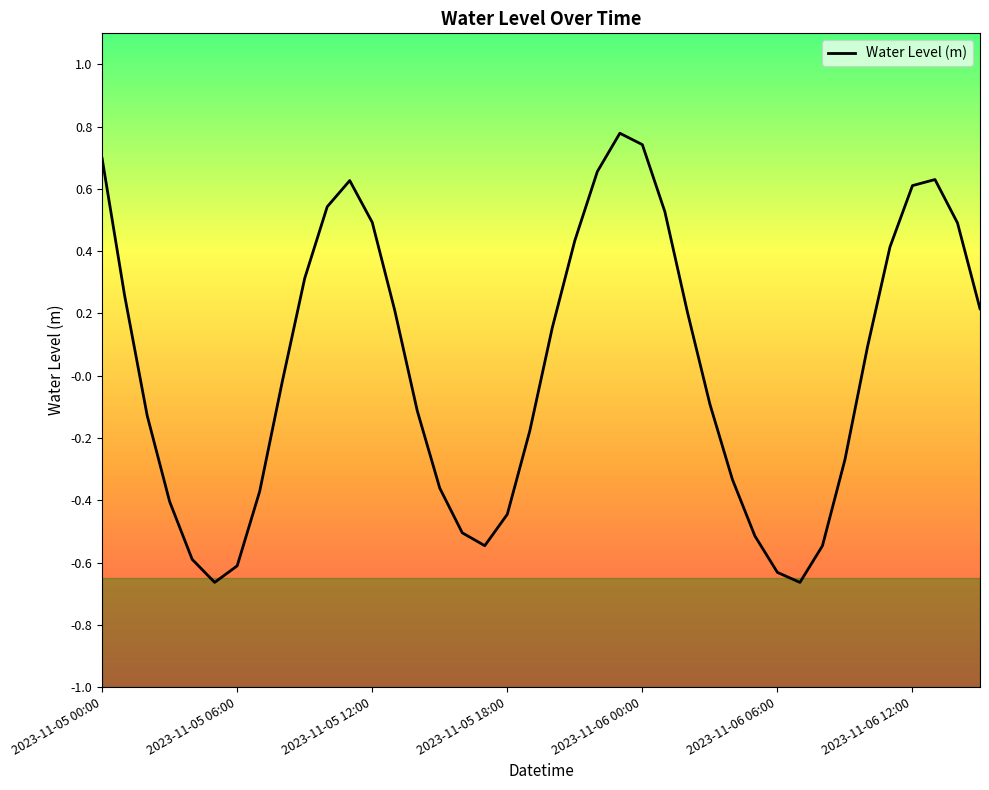

What is the greatest value displayed?

0.8